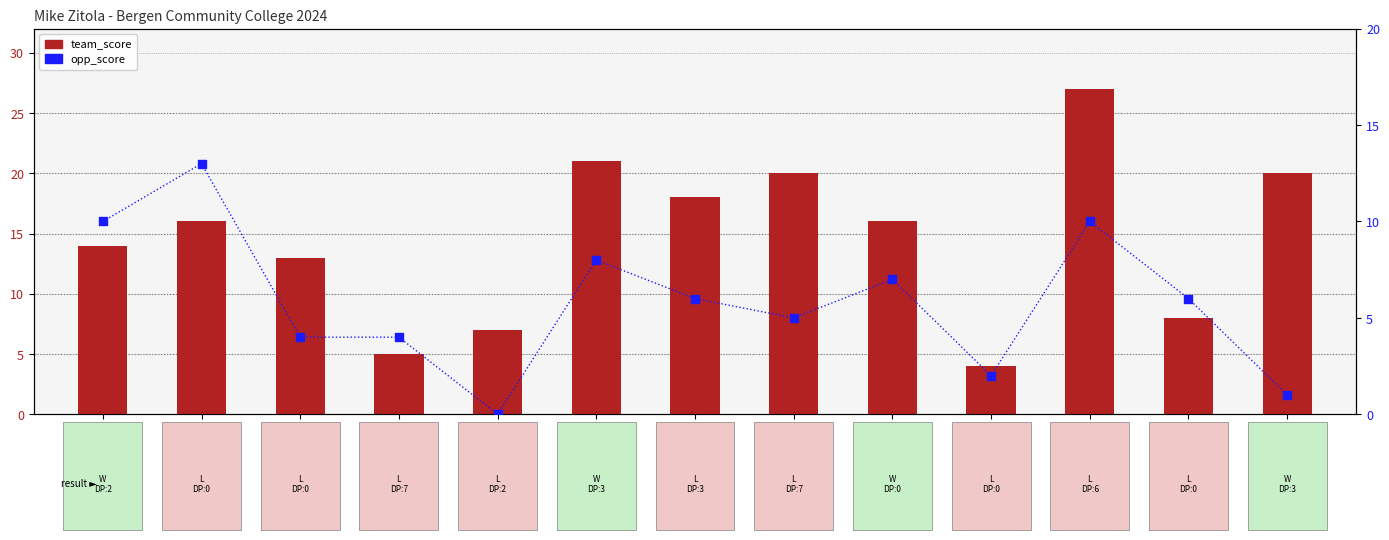

At how many categories does at least one series exceed 17?

5